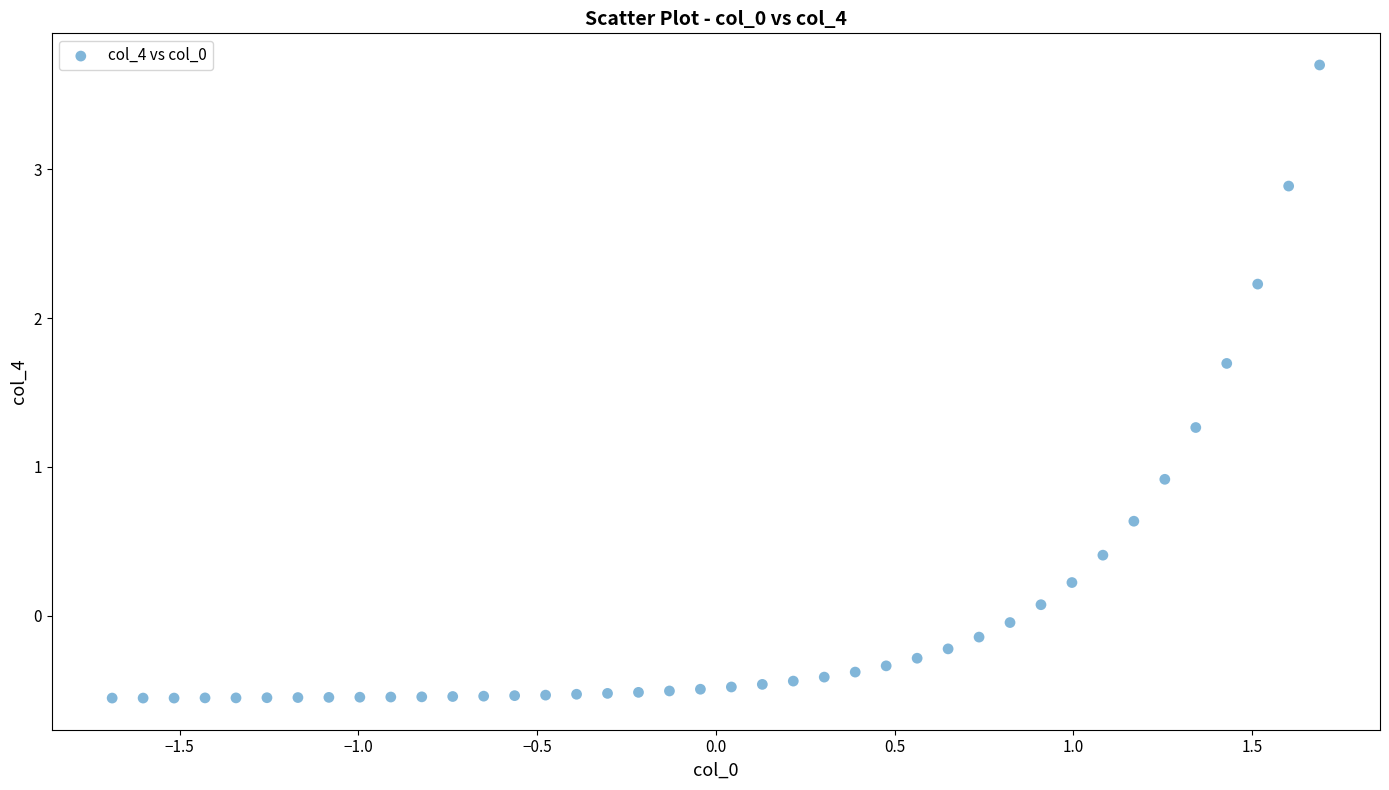

What Y value in the scatter plot is closest to 1?

0.9